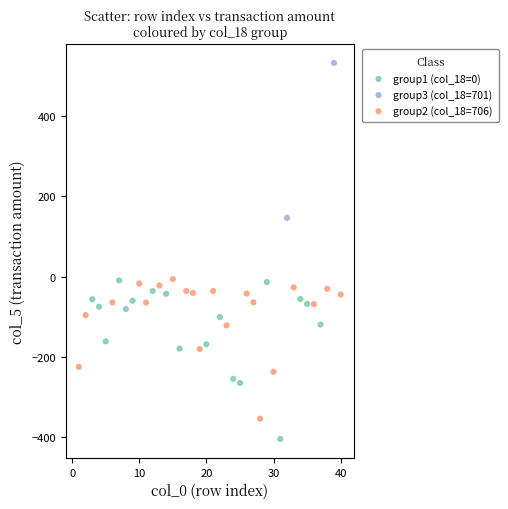

What are all the series names shown in the legend?

group1 (col_18=0), group3 (col_18=701), group2 (col_18=706)